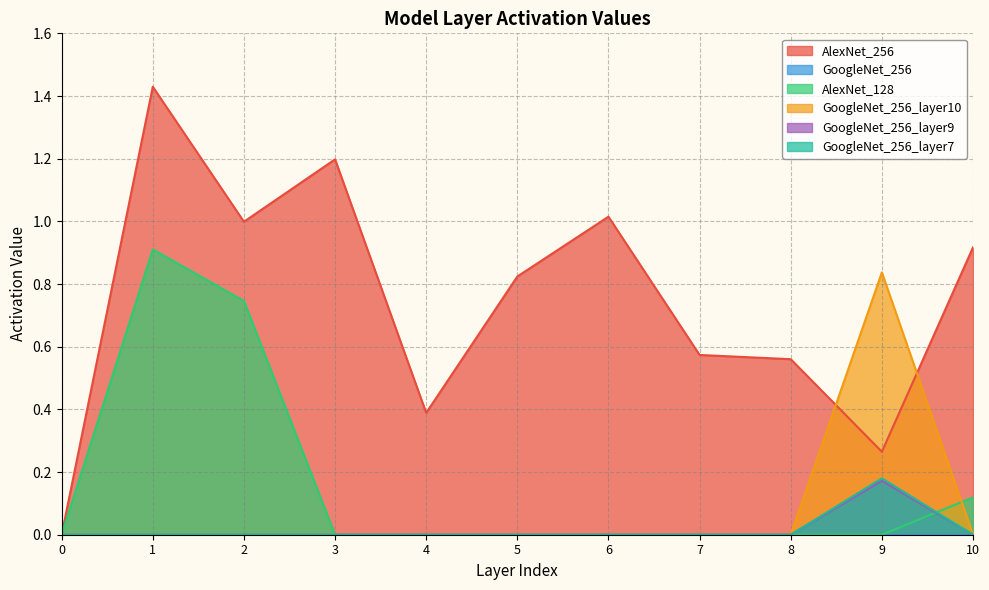

At which category is the sum across all series the highest?

1